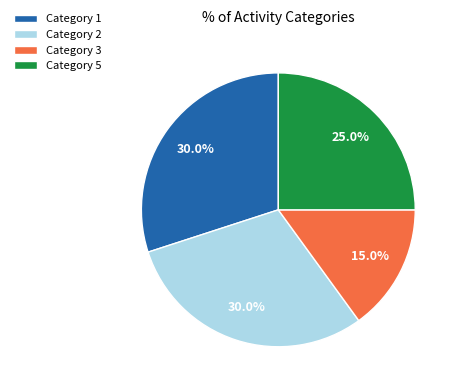

Does Category 5 represent more than half of the total?

No